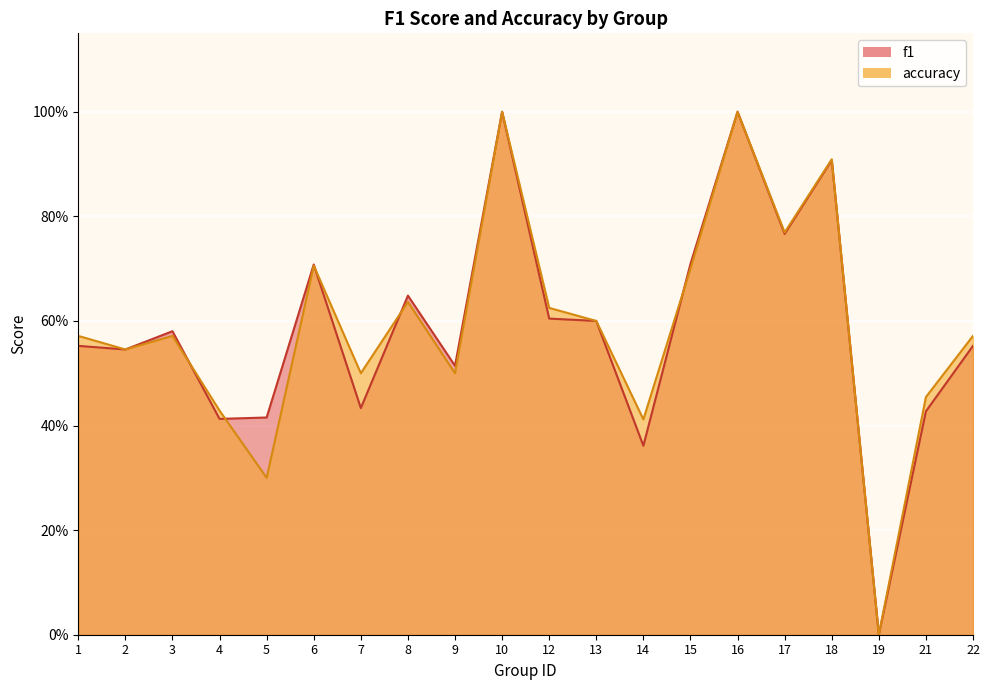

List the labels in order of f1 value, largest first.

10, 16, 18, 17, 15, 6, 8, 12, 13, 3, 1, 22, 2, 9, 7, 21, 5, 4, 14, 19